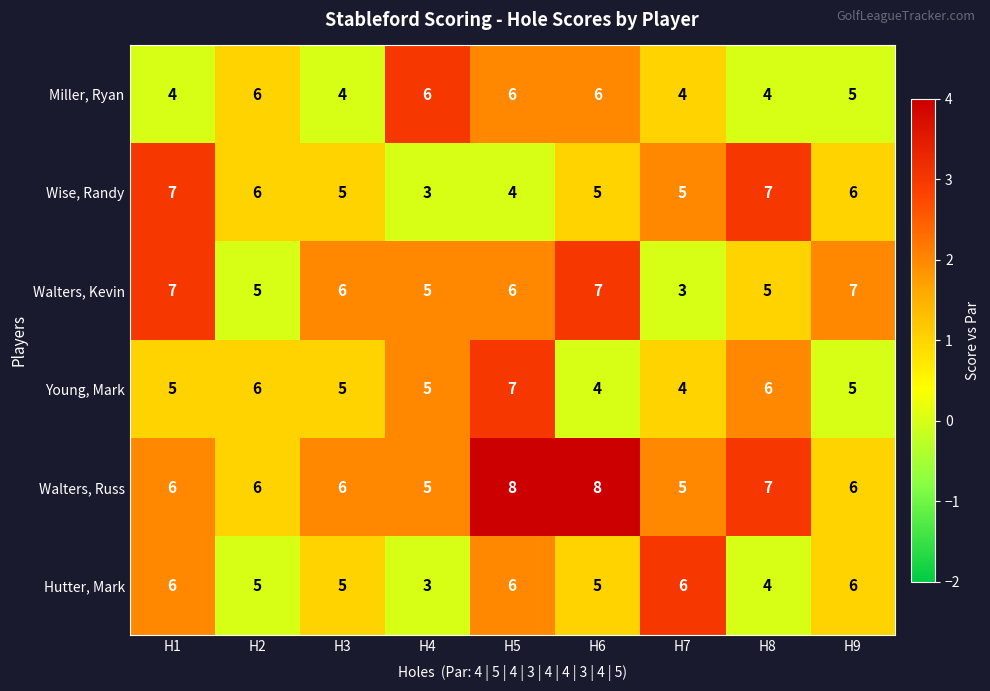

The value of Walters, Kevin at H4 is 5. True or false?

True